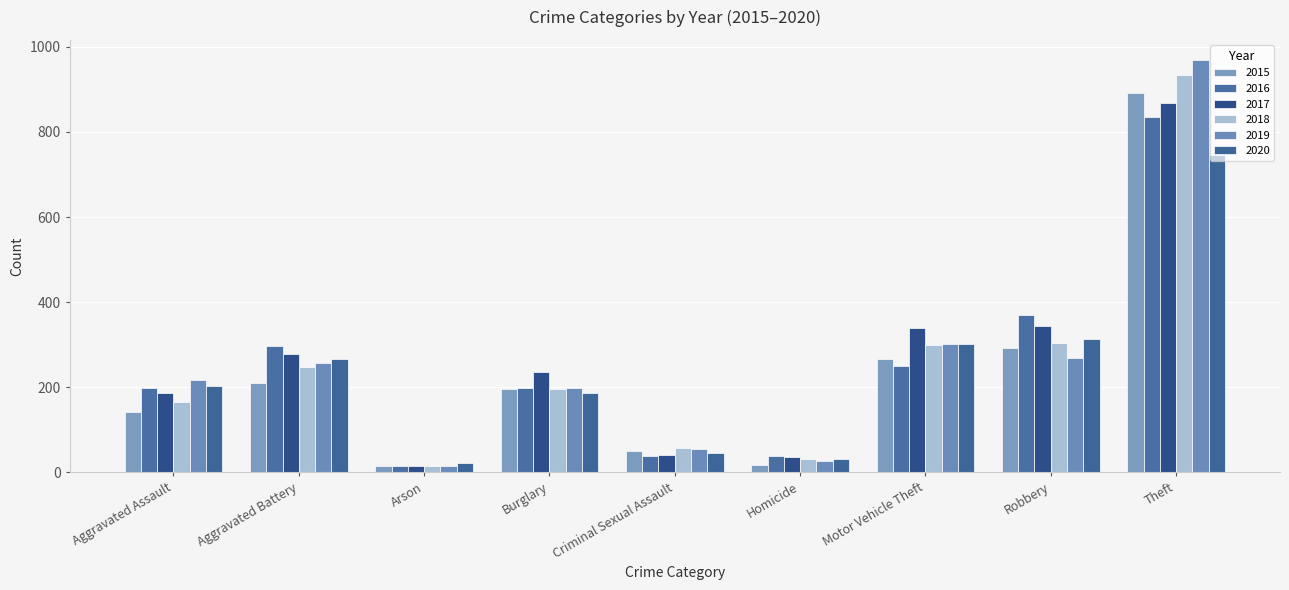

Where is 2018 nearest to the value 474?

Robbery